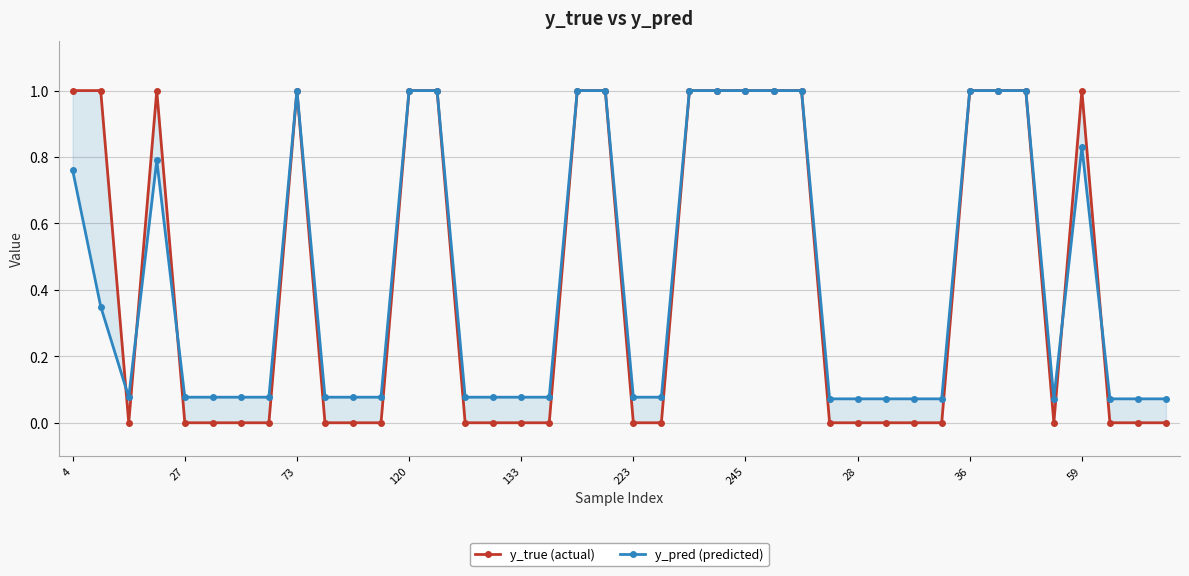

Count the number of categories in the chart.

40